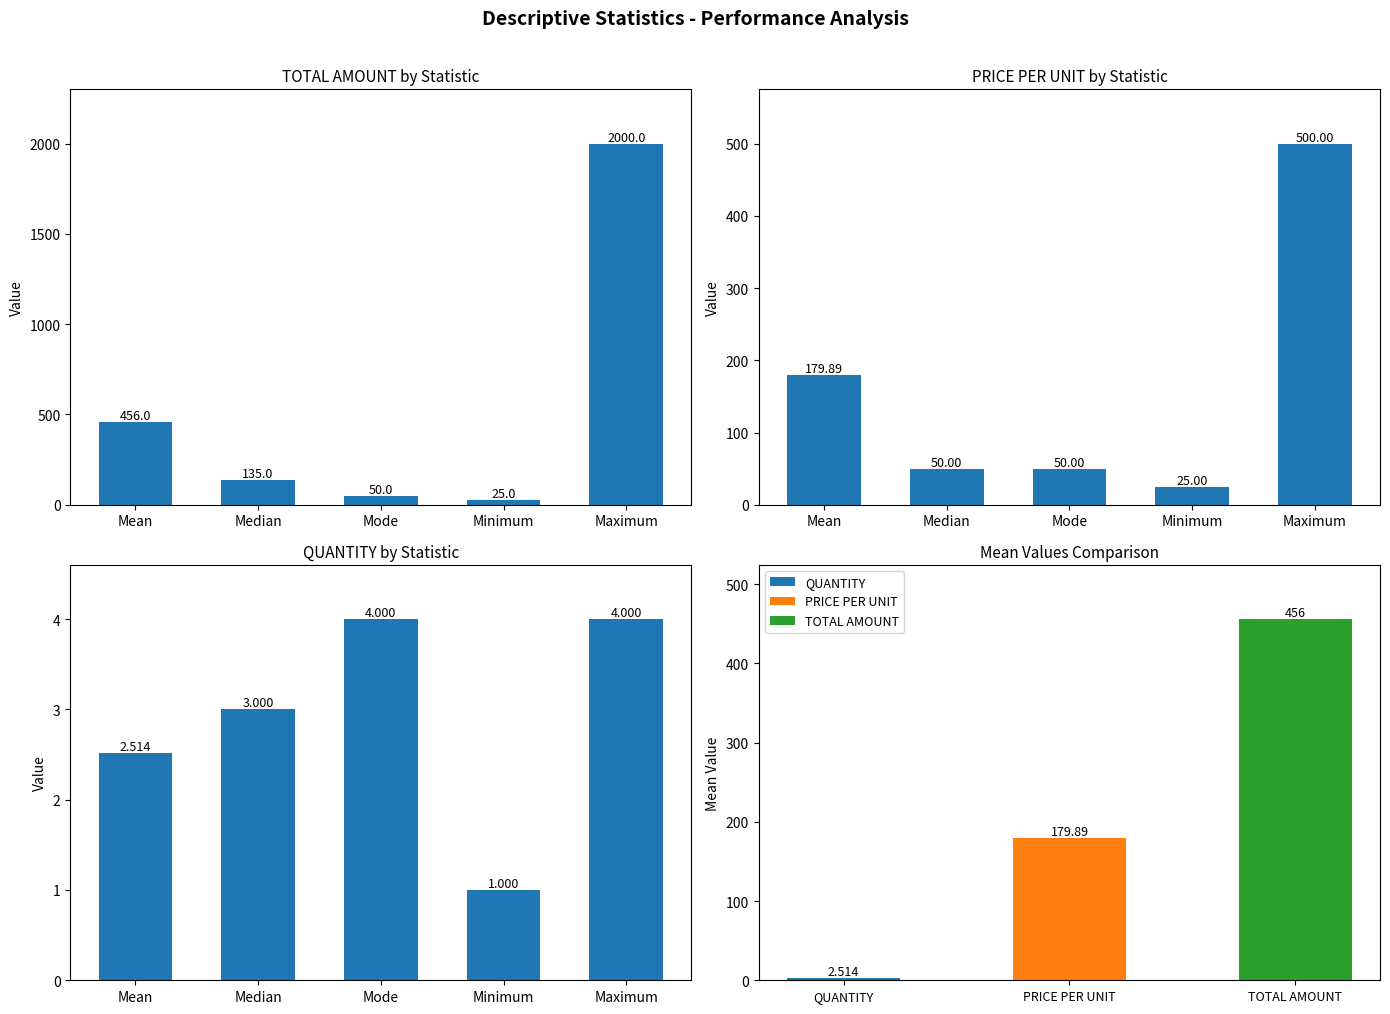

Which category has the lowest value across all series?

Minimum